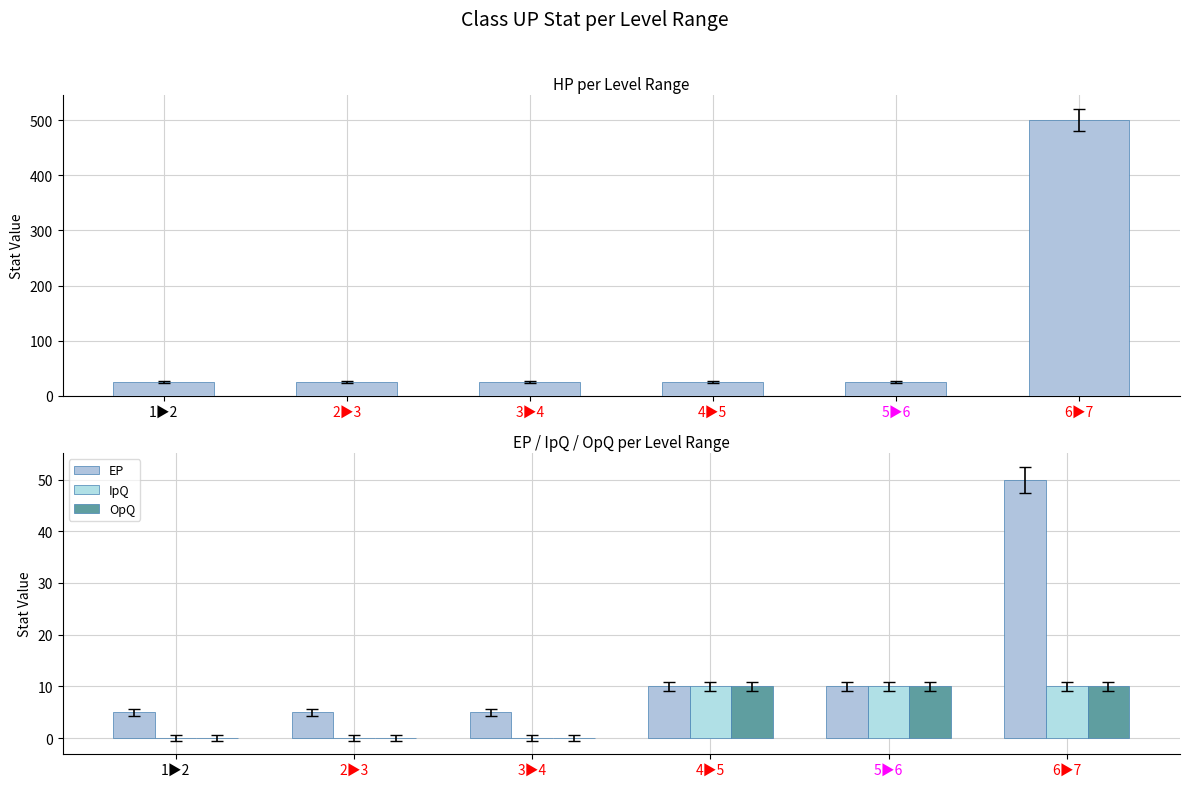

Is it true that HP equals 500 at 6▶7?

True